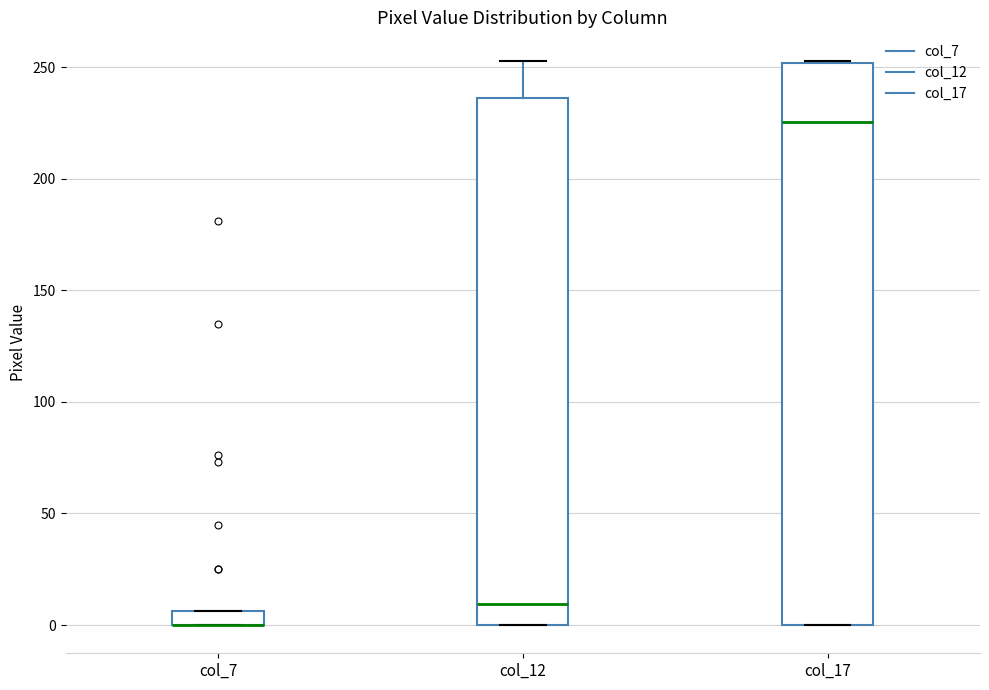

Which box is the tallest, from its lower edge to its upper edge?

col_17